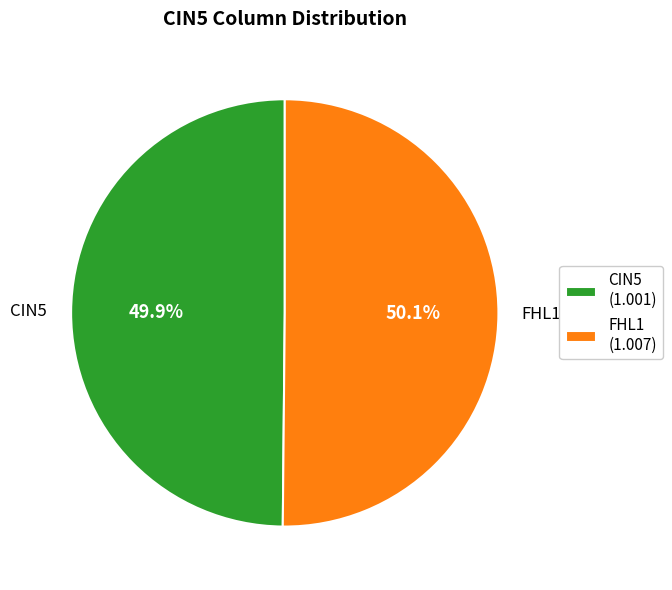

Count the number of slices in the pie.

2